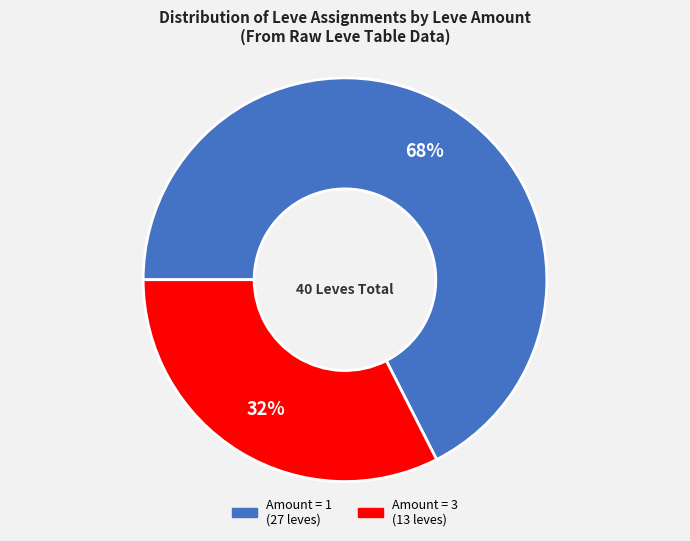

To the nearest percent, what is the average slice percentage?

50%